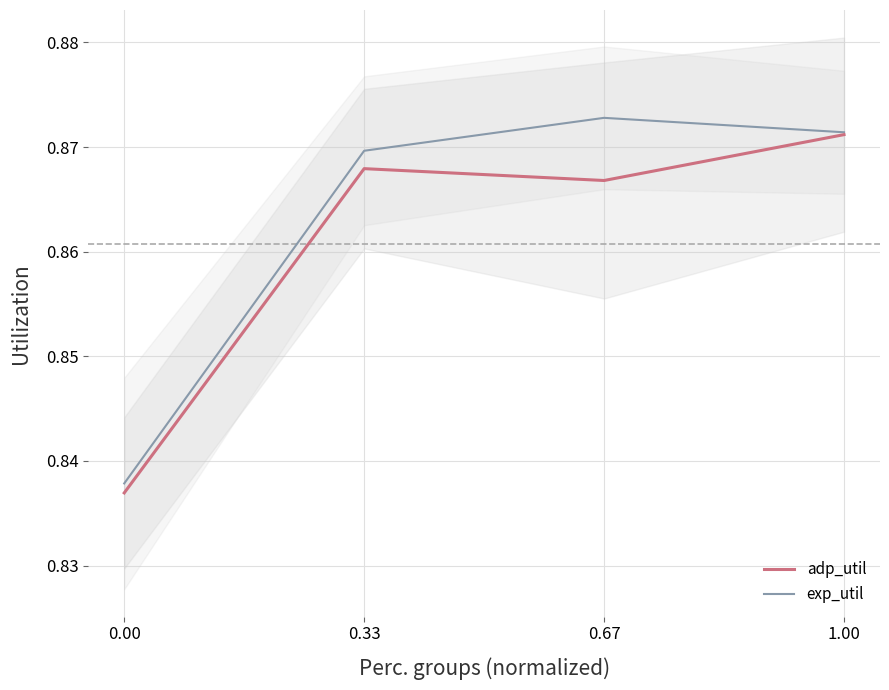

Rank the series by their maximum value, from lowest to highest.

adp_util, exp_util